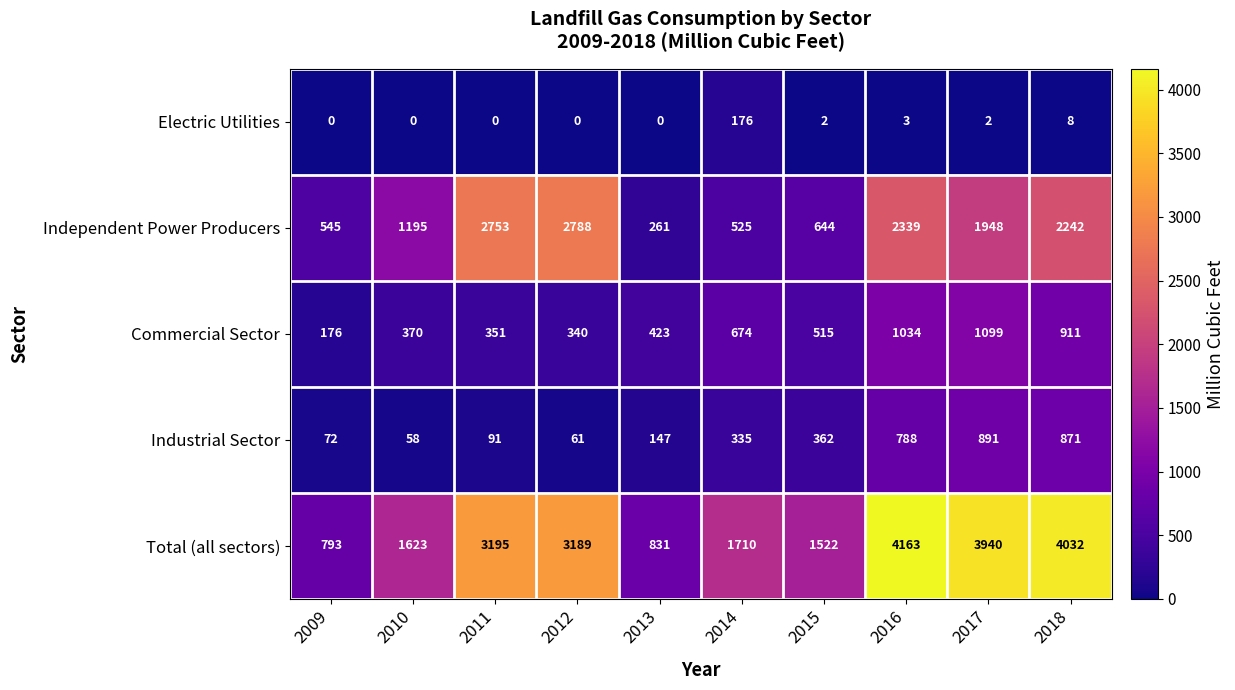

Rank the categories by Commercial Sector value from highest to lowest.

2017, 2016, 2018, 2014, 2015, 2013, 2010, 2011, 2012, 2009